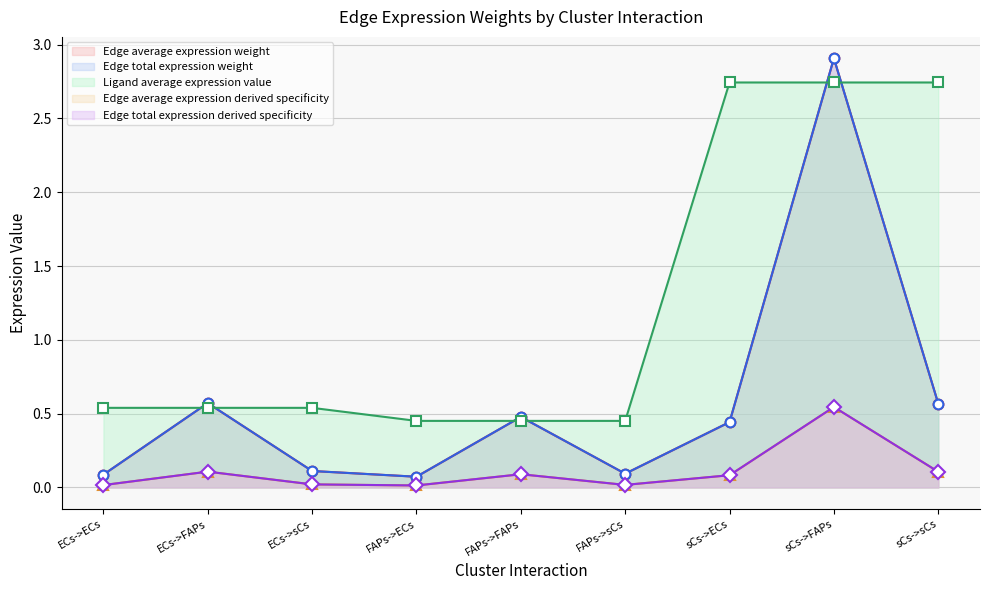

Is the value of Edge average expression derived specificity (line) at FAPs->FAPs greater than the value of Edge total expression weight (line) at ECs->ECs?

Yes